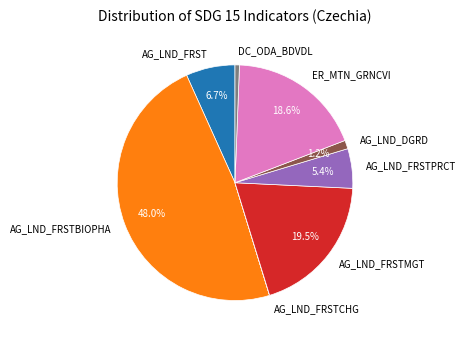

To the nearest percent, what is the difference between the ER_MTN_GRNCVI and AG_LND_DGRD slice percentages?

17%